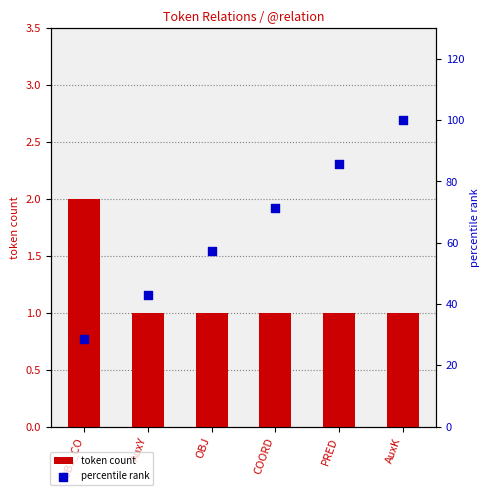

What are all the series names shown in the legend?

token count, percentile rank